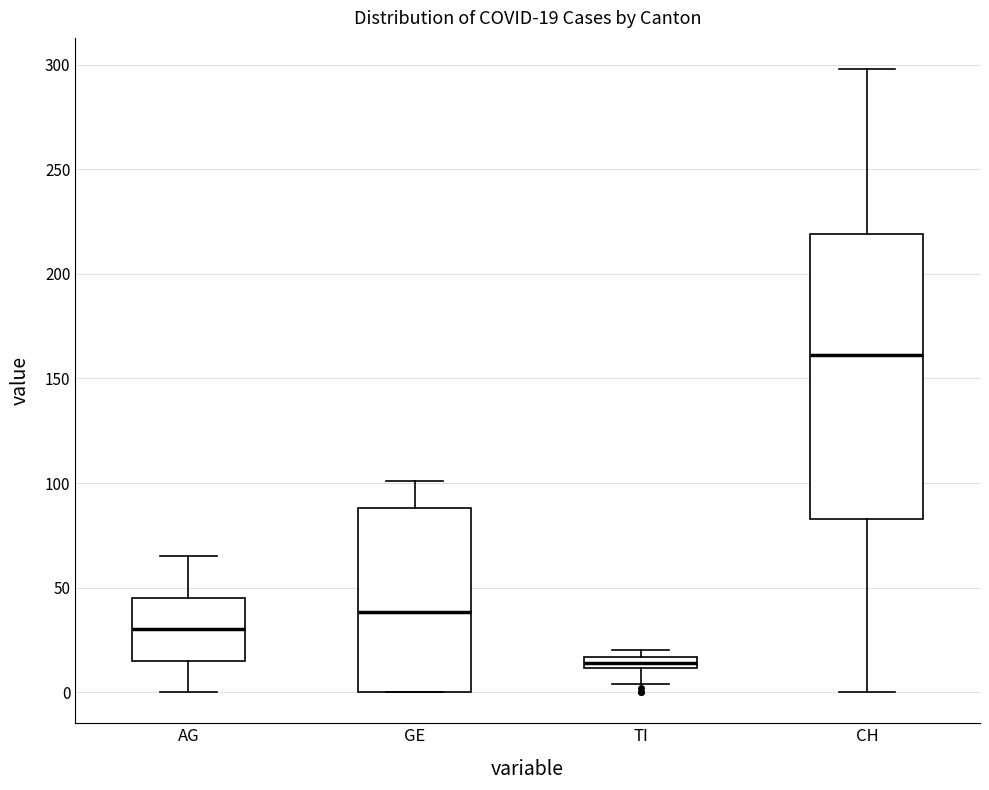

Which box's median line is the highest?

CH